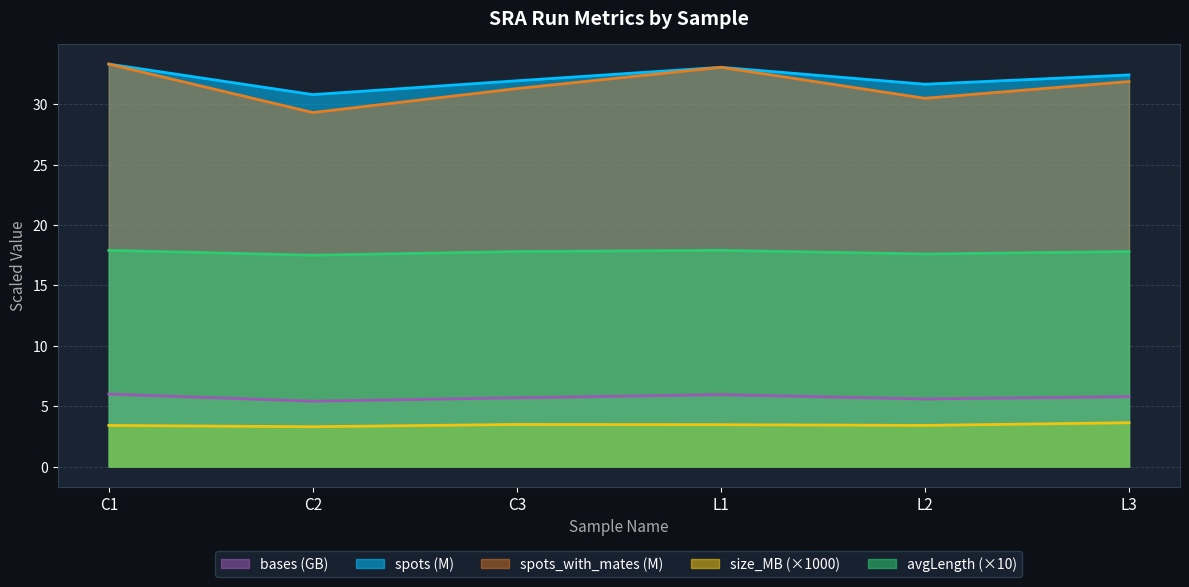

What is the difference between the highest and lowest values at C1?

29.9